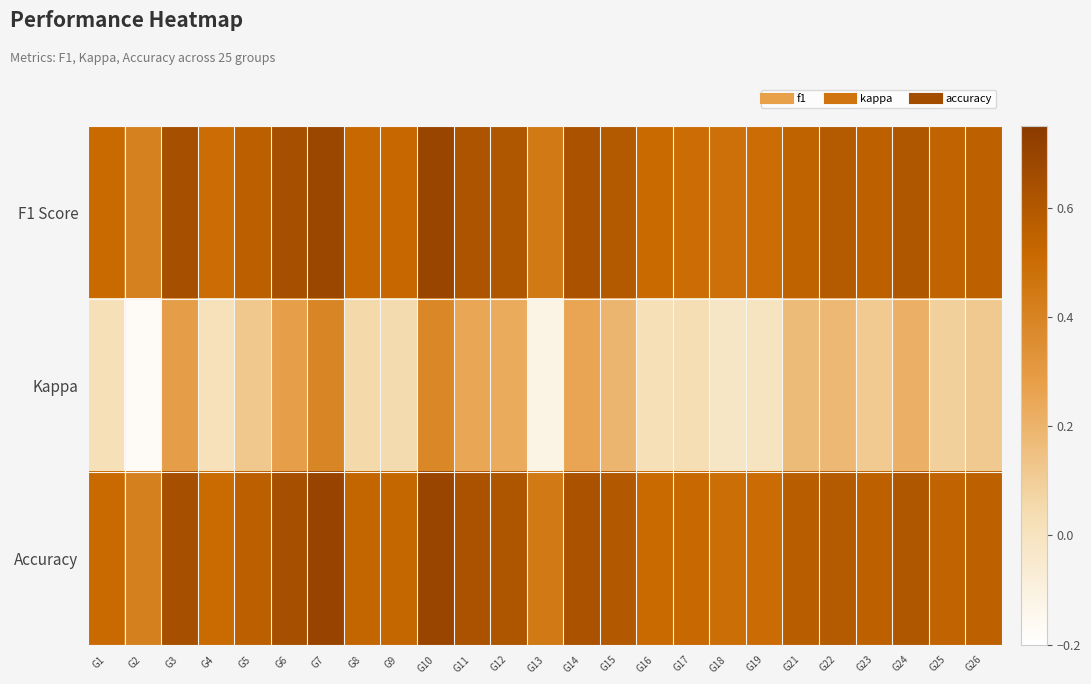

At G6, list the series in order from smallest to largest.

Kappa, F1 Score, Accuracy